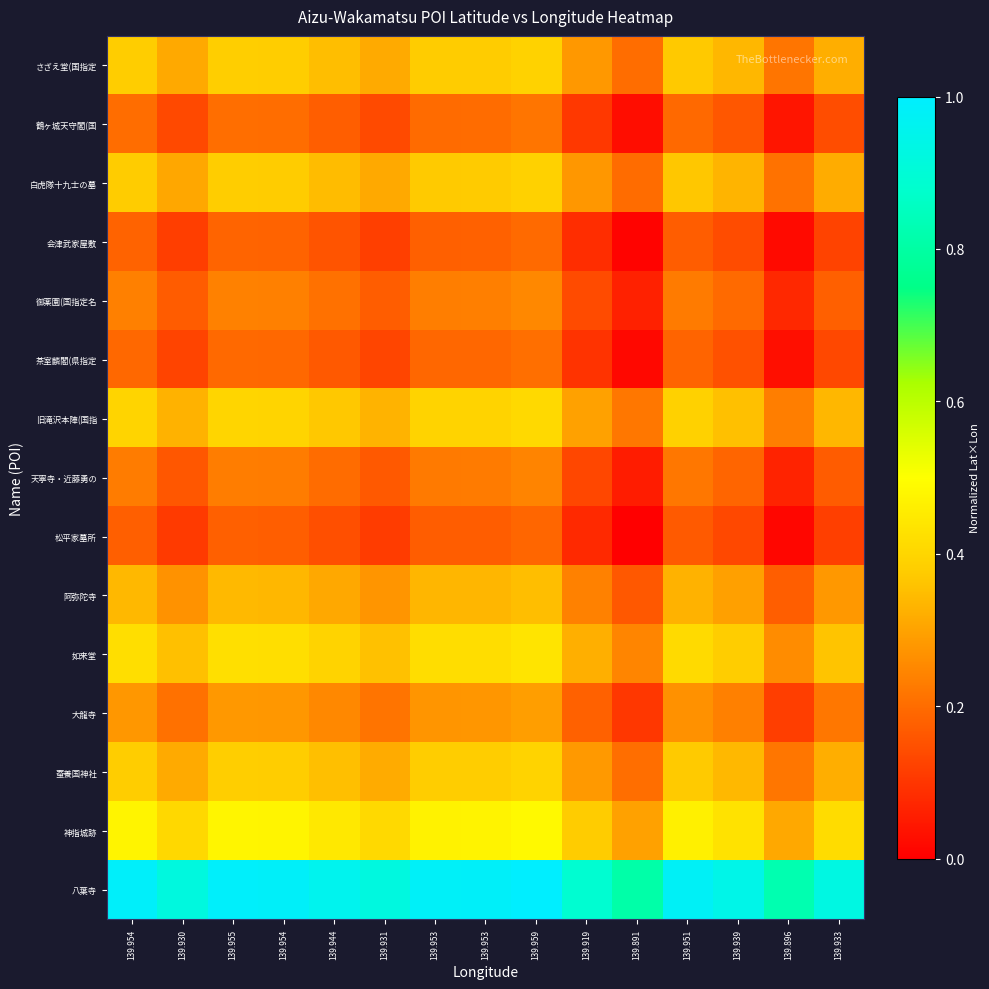

Rank the series at 139.944 from highest to lowest value.

八葉寺, 神指城跡, 如来堂, 旧滝沢本陣(国指, 蚕養国神社, さざえ堂(国指定, 白虎隊十九士の墓, 阿弥陀寺, 大龍寺, 御薬園(国指定名, 天寧寺・近藤勇の, 鶴ヶ城天守閣(国, 茶室麟閣(県指定, 会津武家屋敷, 松平家墓所